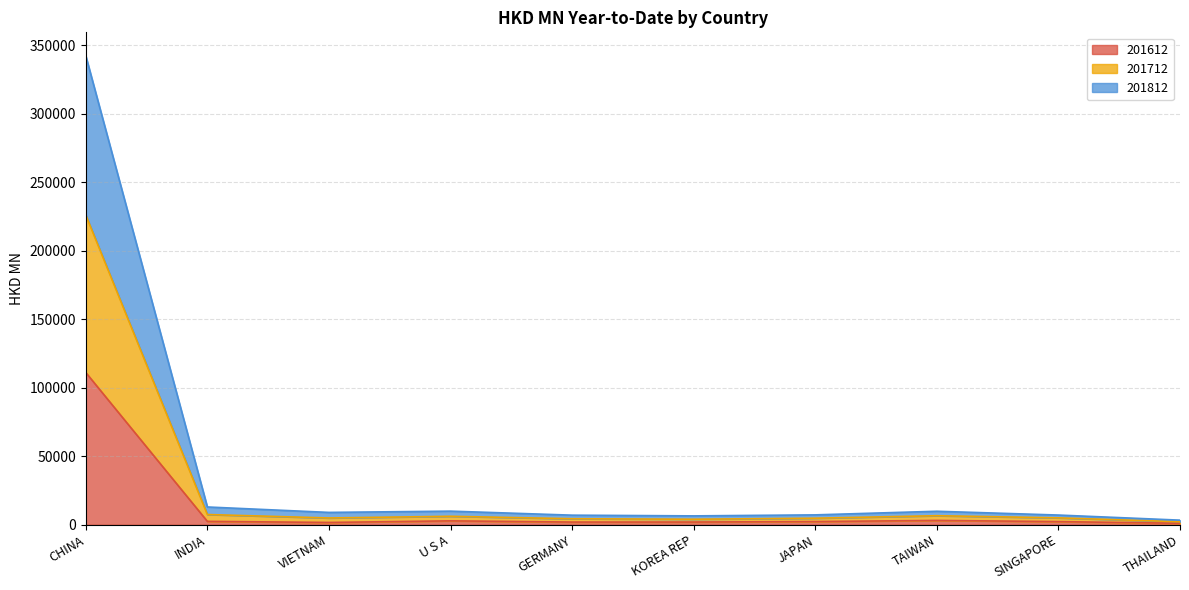

How many data points does each series have?

10